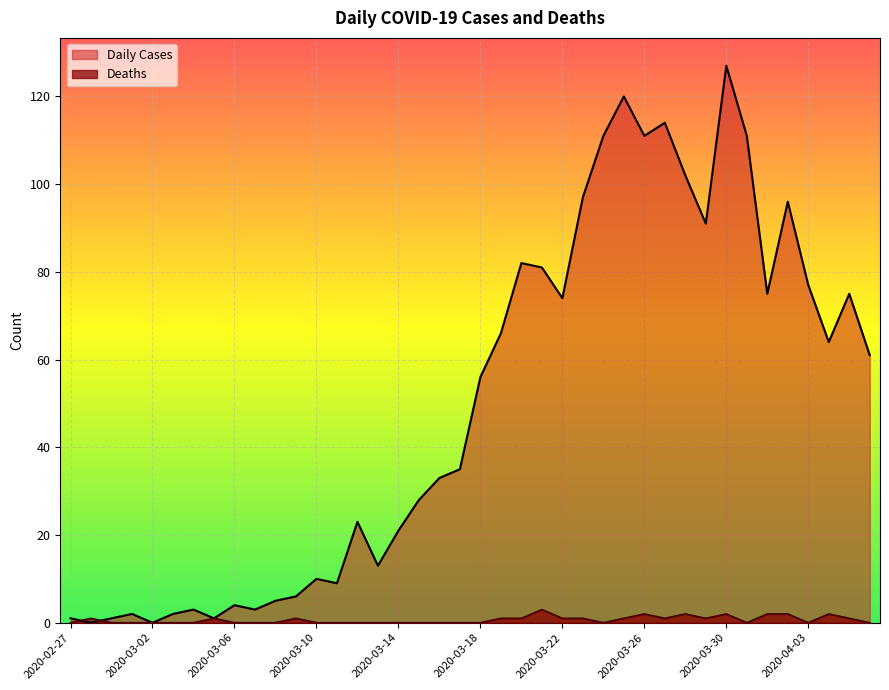

Which series has the largest total across all categories?

Daily Cases